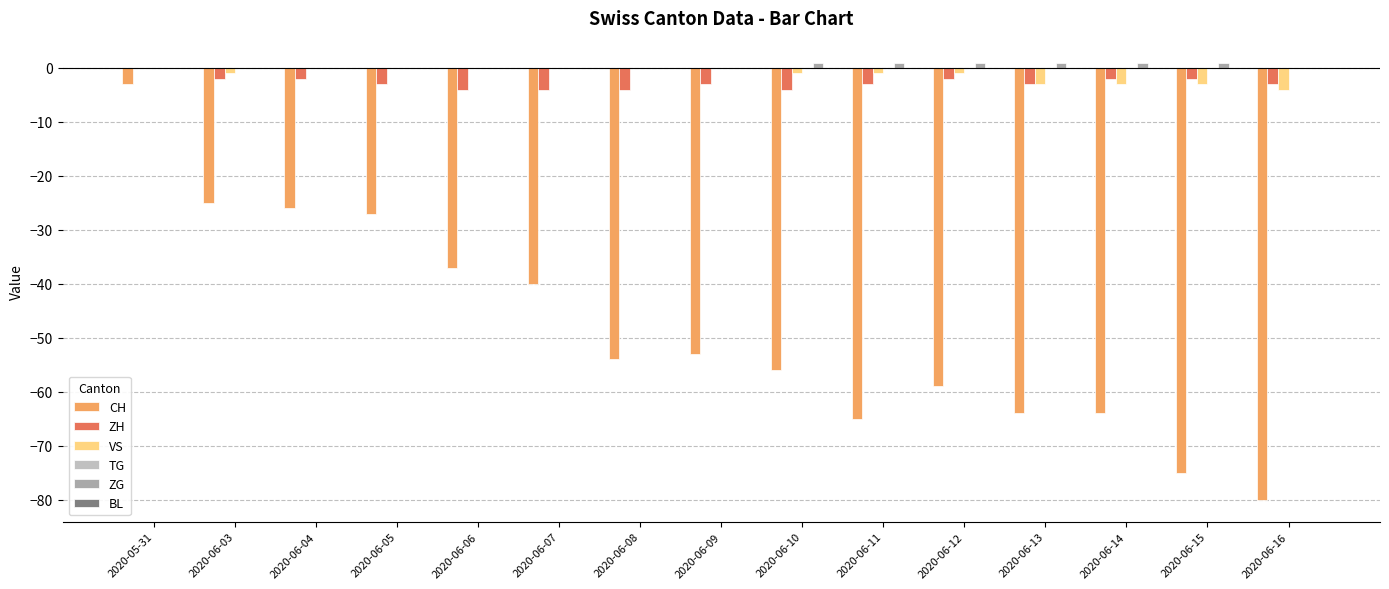

Reading left to right, extract all data points from this chart.

CH: -3	-25	-26	-27	-37	-40	-54	-53	-56	-65	-59	-64	-64	-75	-80
ZH: 0	-2	-2	-3	-4	-4	-4	-3	-4	-3	-2	-3	-2	-2	-3
VS: 0	-1	0	0	0	0	0	0	-1	-1	-1	-3	-3	-3	-4
TG: 0	0	0	0	0	0	0	0	0	0	0	0	0	0	0
ZG: 0	0	0	0	0	0	0	0	1	1	1	1	1	1	0
BL: 0	0	0	0	0	0	0	0	0	0	0	0	0	0	0